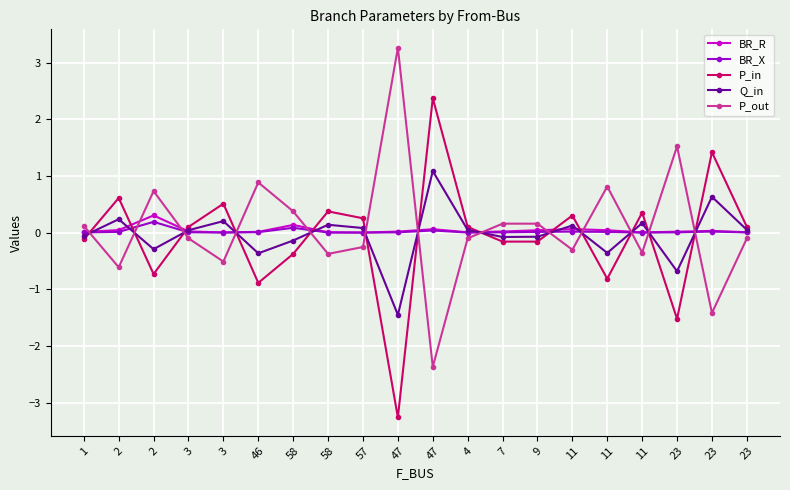

What is the value of the P_in point at the 2nd from the left?

0.6